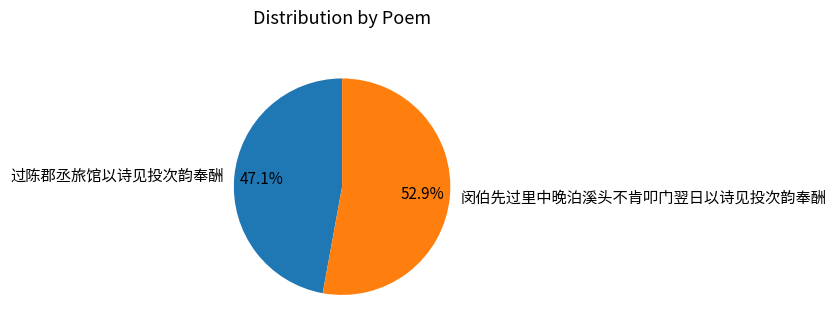

True or false: 过陈郡丞旅馆以诗见投次韵奉酬 accounts for 61% of the total.

False